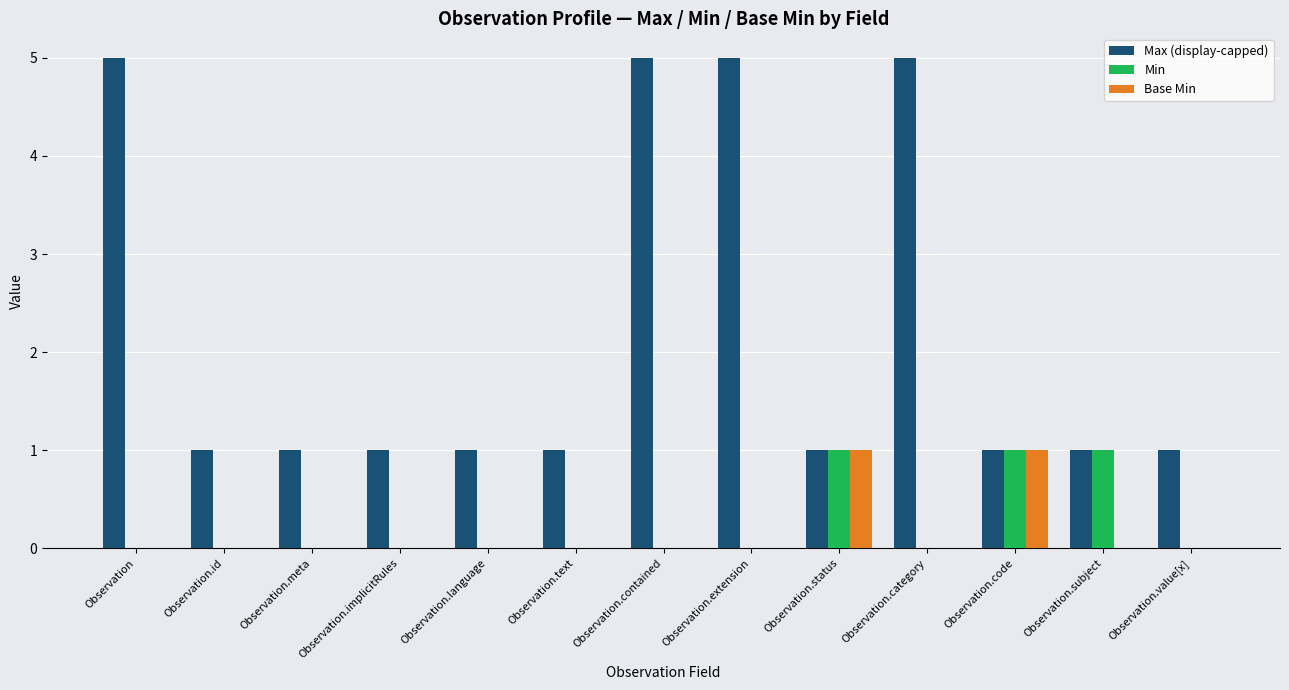

What is the total value across all series at Observation.value[x]?

1